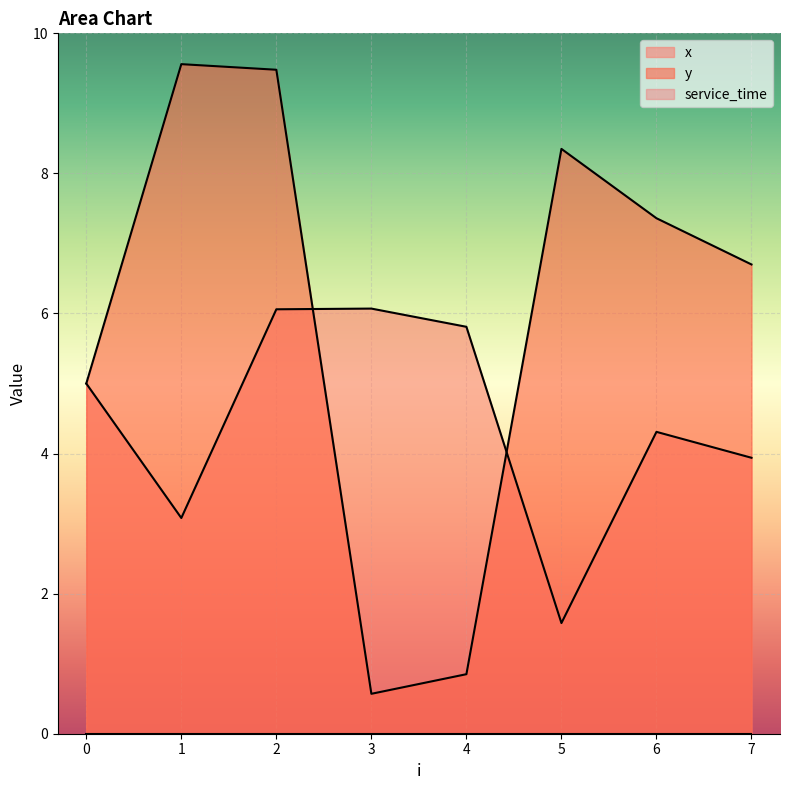

Is it true that y equals 3.3 at 0?

False